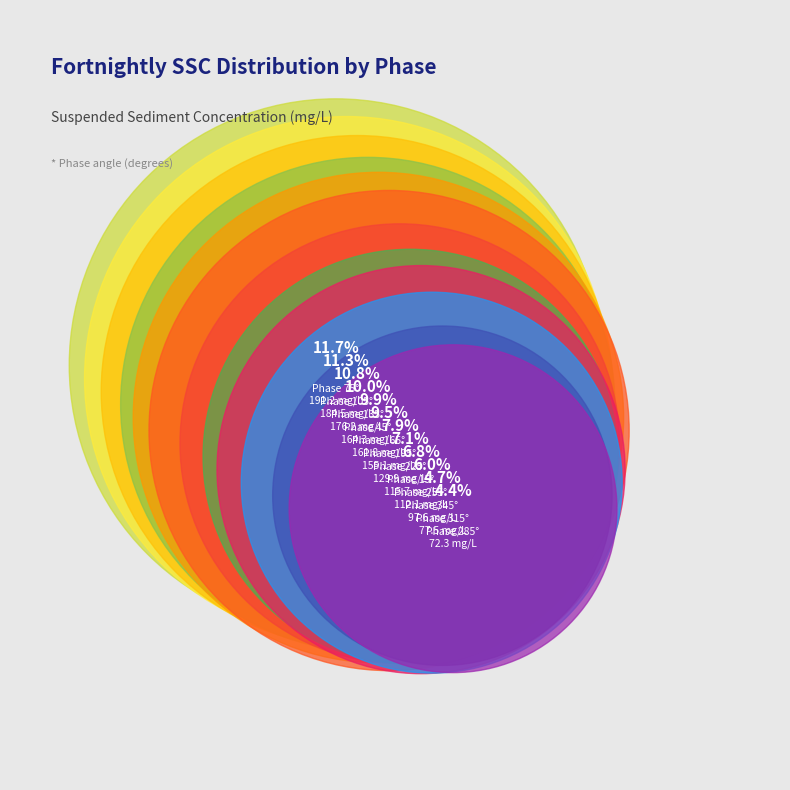

Which category has the biggest portion of the pie?

75